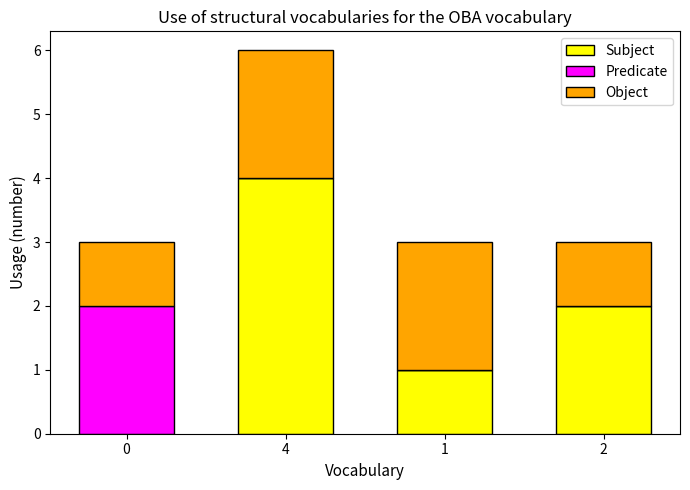

What is the sum of all Subject values?

7